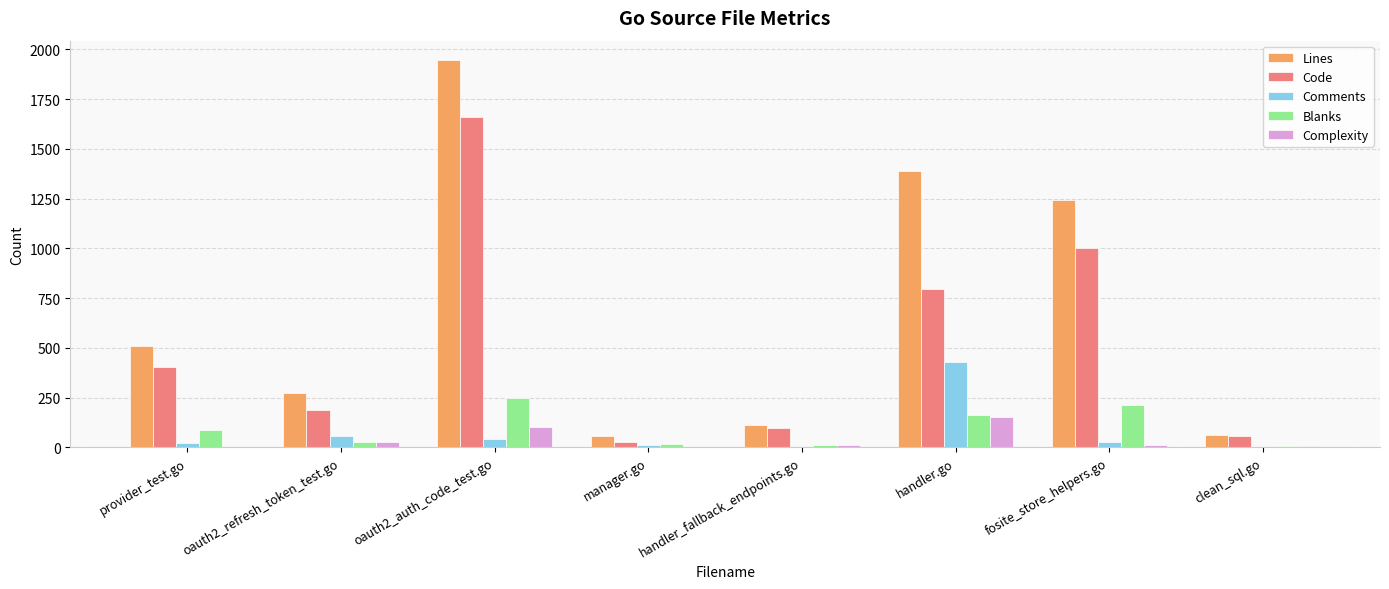

What is the maximum value for Blanks?

246